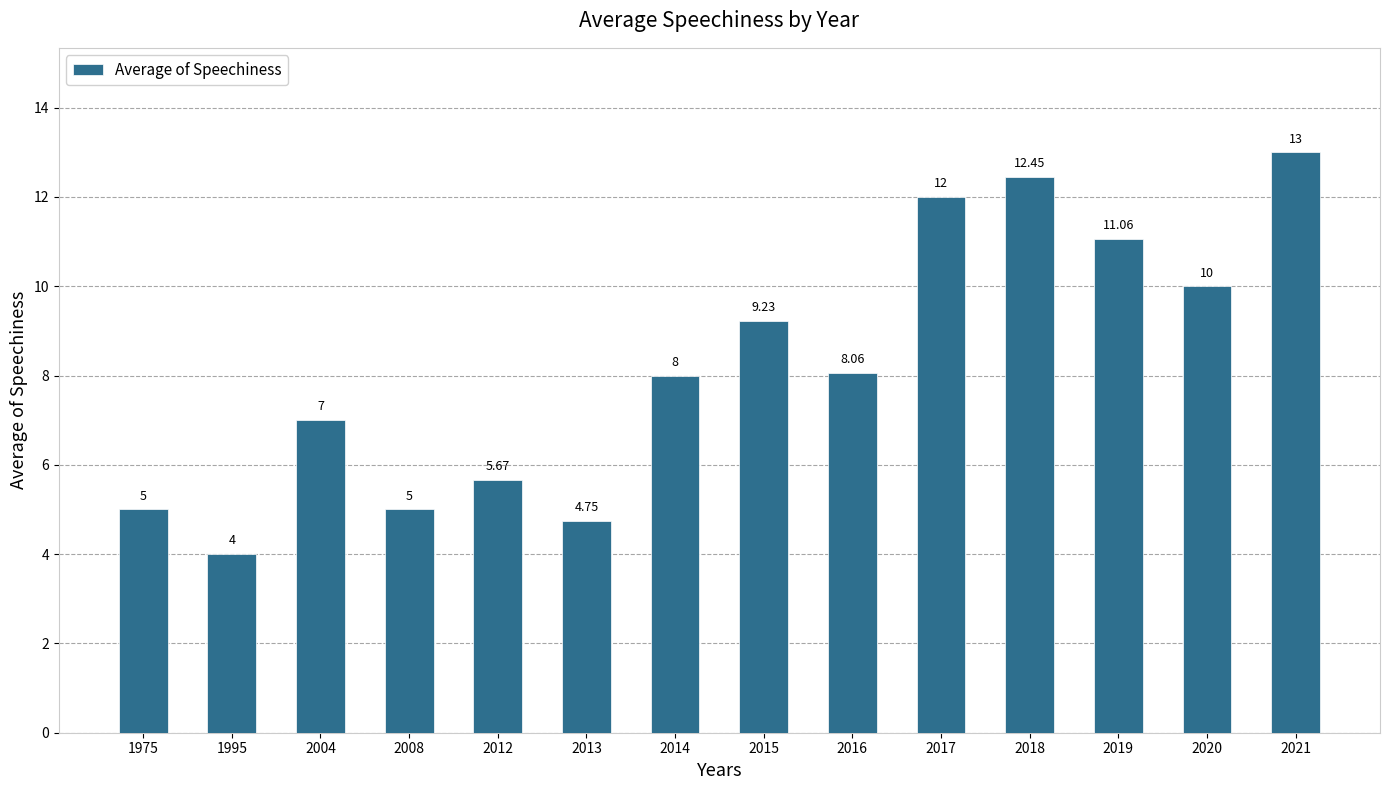

Between 2018 and 2020, which is larger?

2018